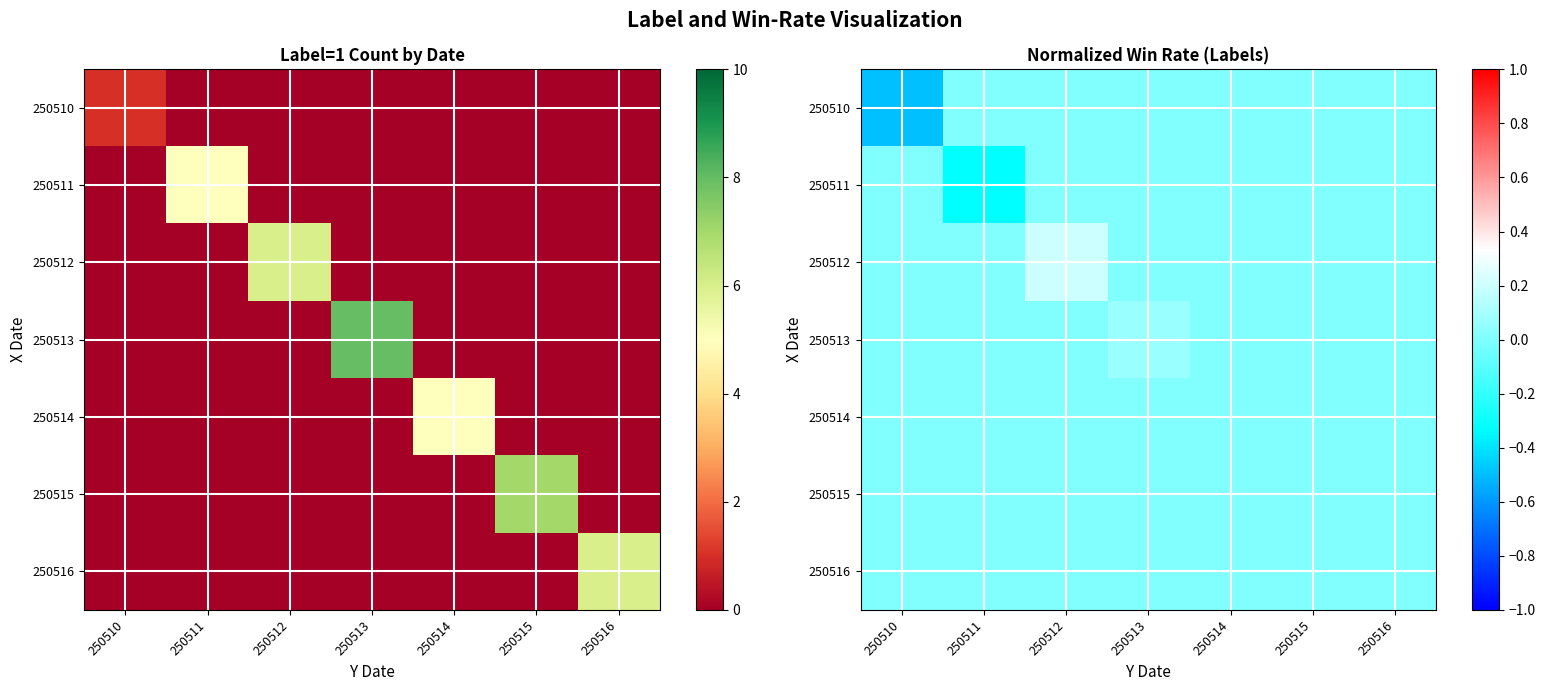

How many values in 250510 are below zero?

1